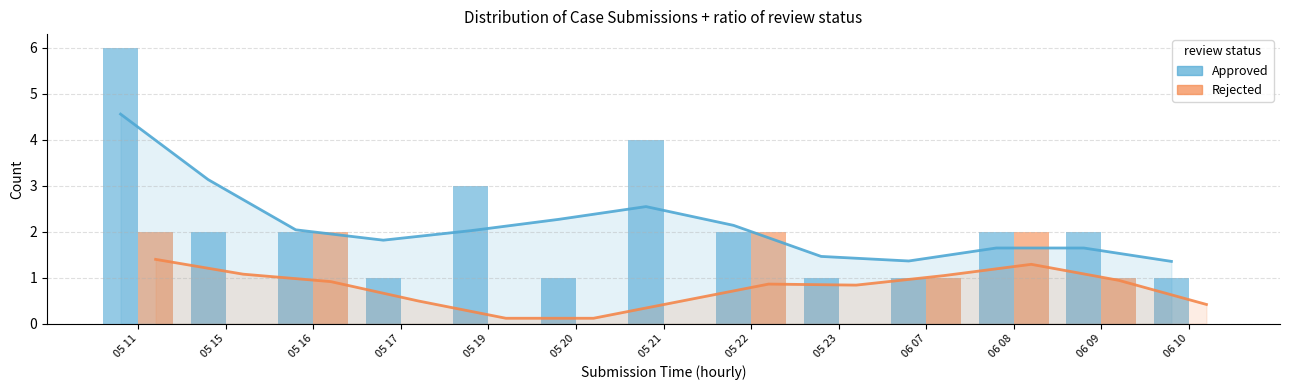

Which series has the largest total across all categories?

Approved (Passed)